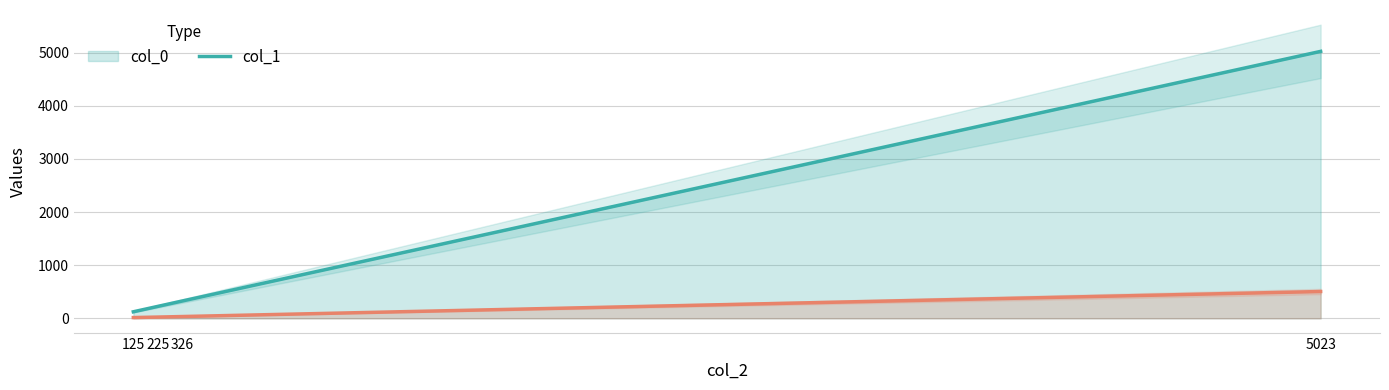

What are all the series names shown in the legend?

col_0, col_1